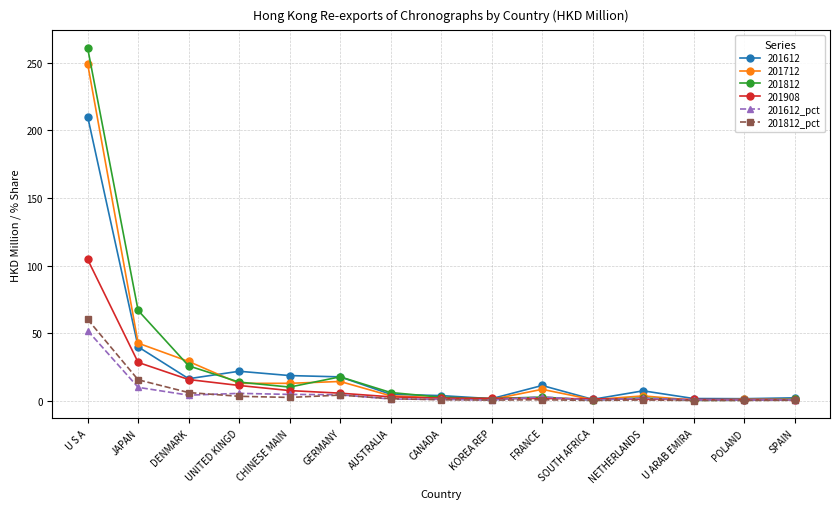

What is the highest value of the 201812_pct series?

60.1